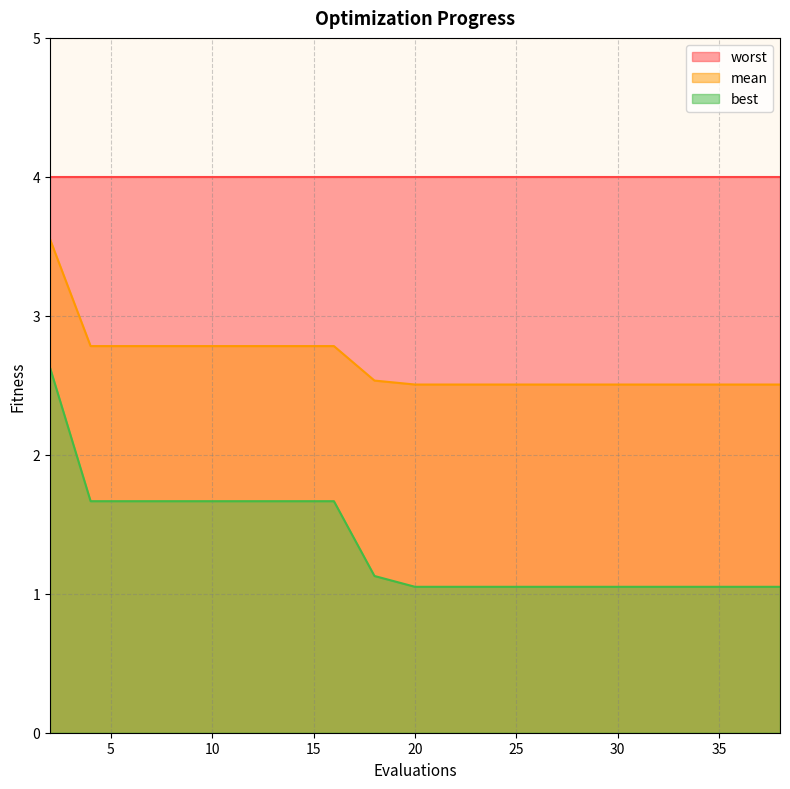

Rank the series by their maximum value, from highest to lowest.

worst, mean, best